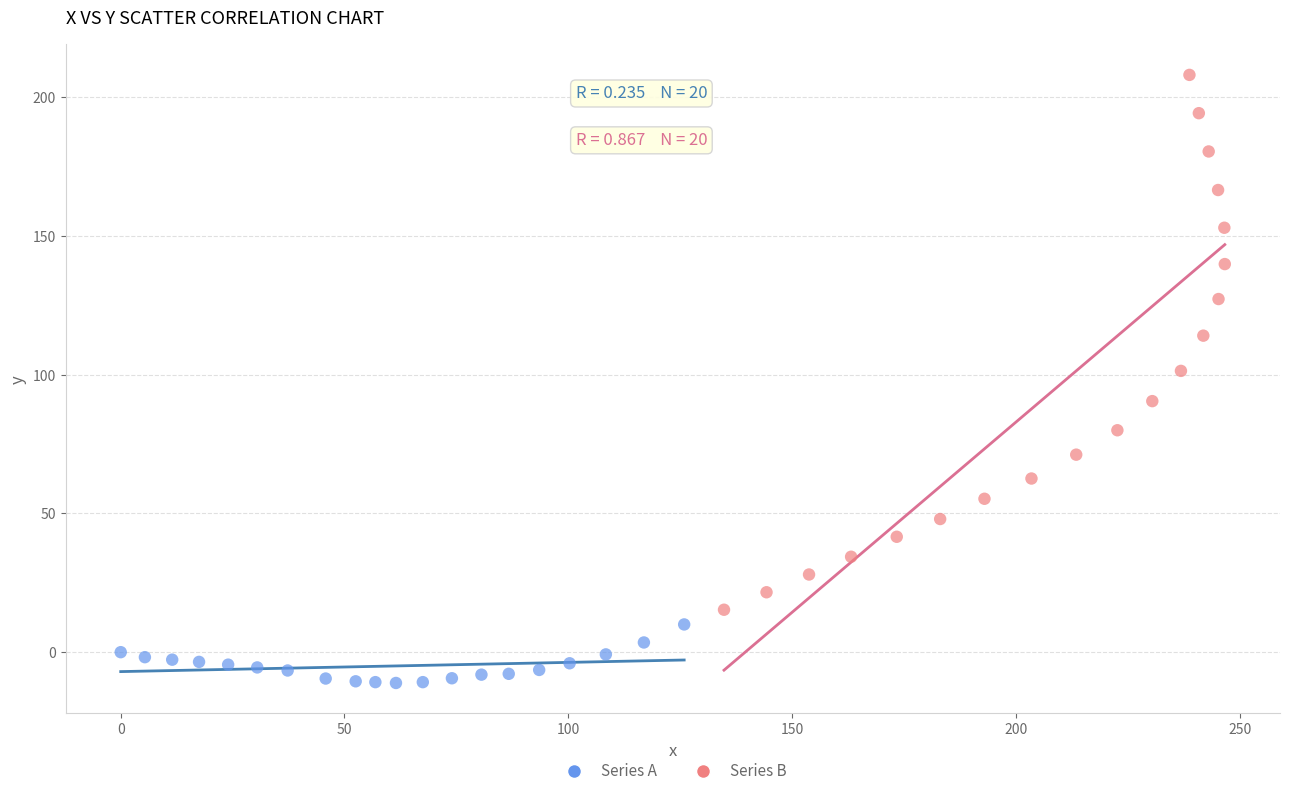

Which series reaches the maximum Y coordinate?

Series B